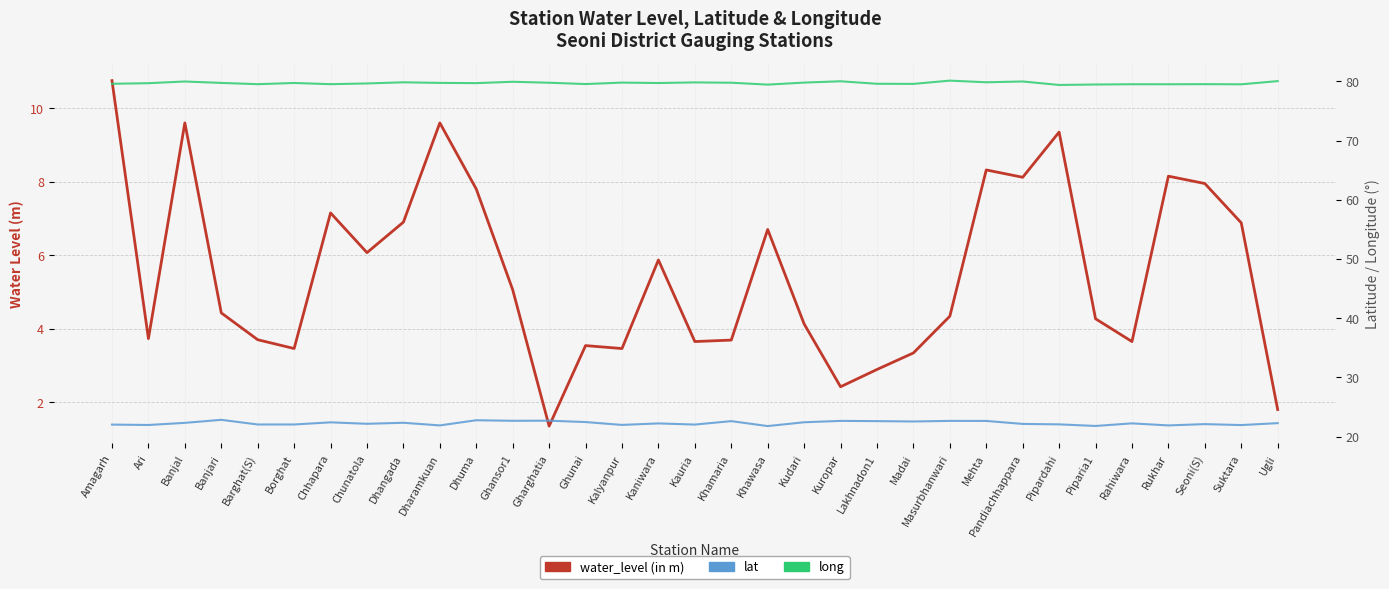

What is the difference between the lat values at Kuropar and Dhangada?

0.3